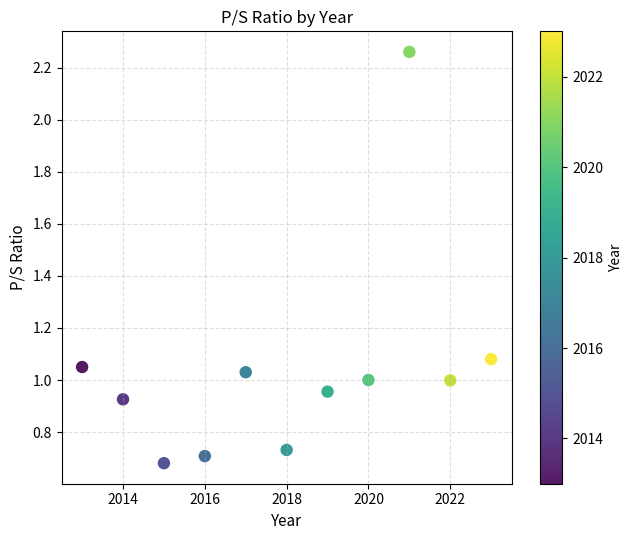

What is the range of X values (max minus min)?

10.0